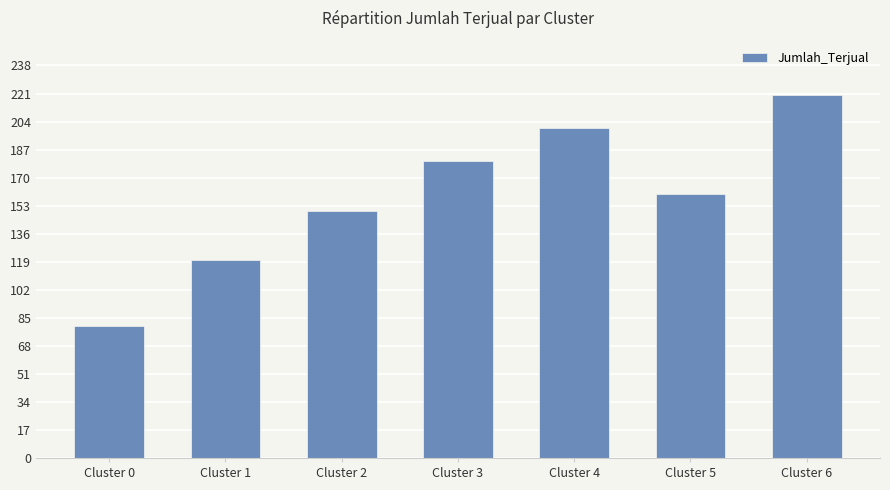

Which has a higher value, Cluster 0 or Cluster 5?

Cluster 5